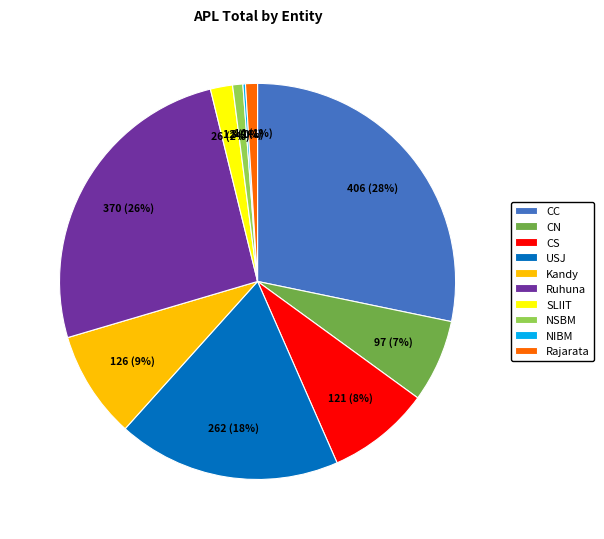

To the nearest percent, what is the average slice percentage?

10%